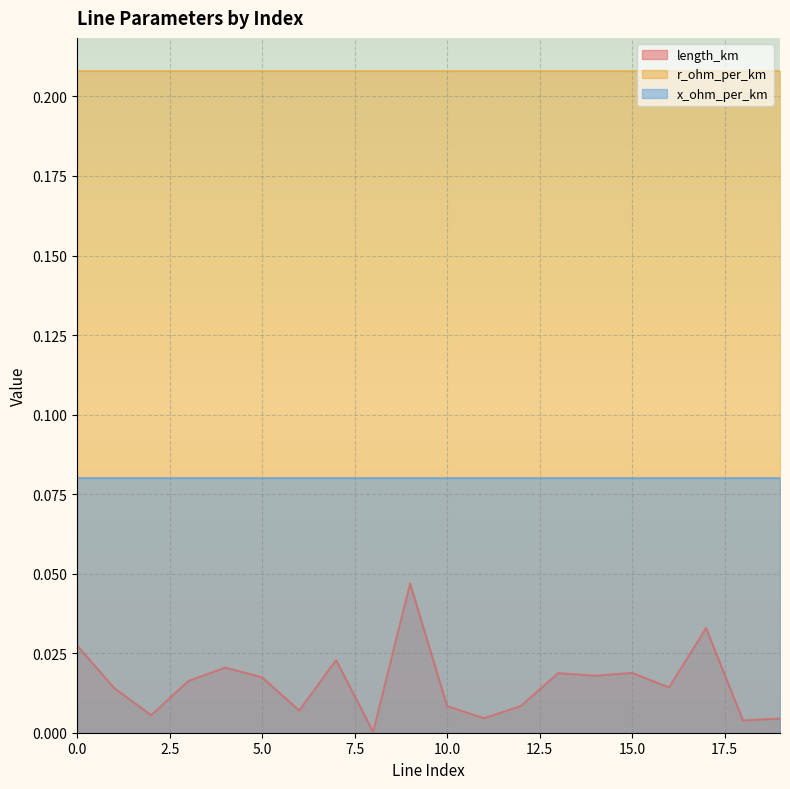

Which series has the widest spread of values?

length_km